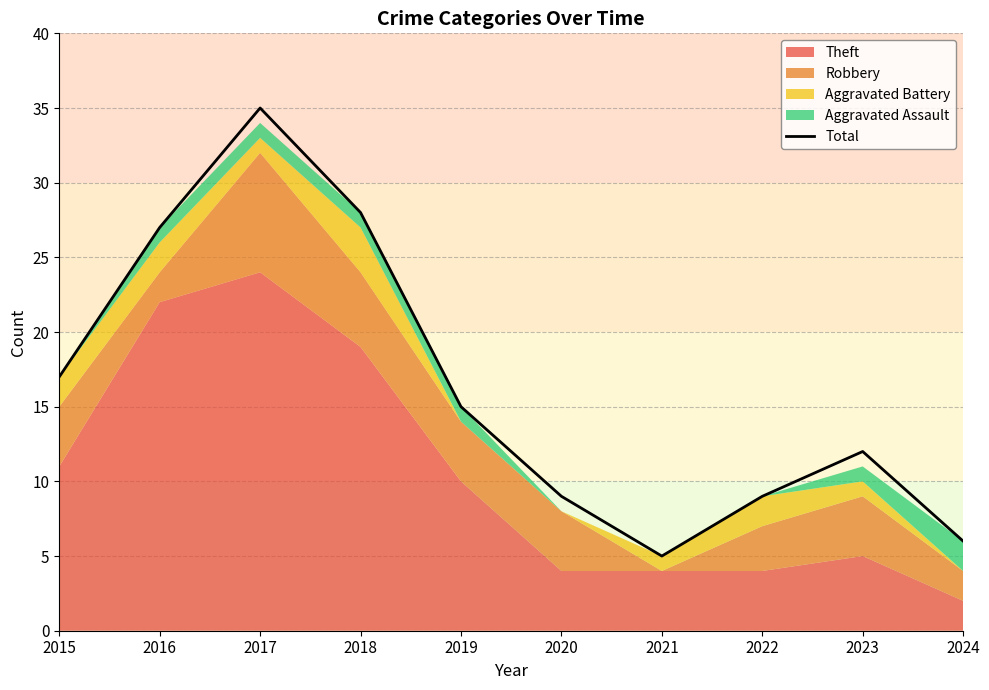

Reading left to right, what are all the values shown in this chart?

2015=17	2016=27	2017=35	2018=28	2019=15	2020=9	2021=5	2022=9	2023=12	2024=6